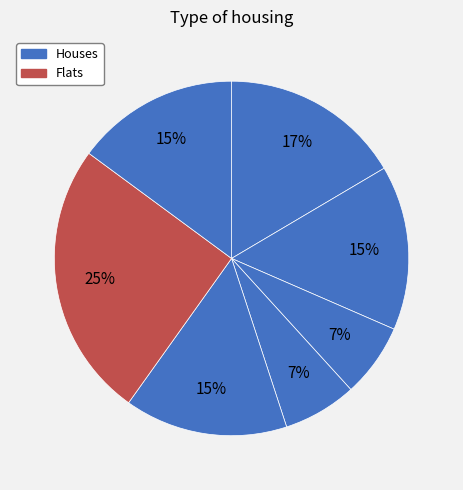

Count the number of slices in the pie.

7